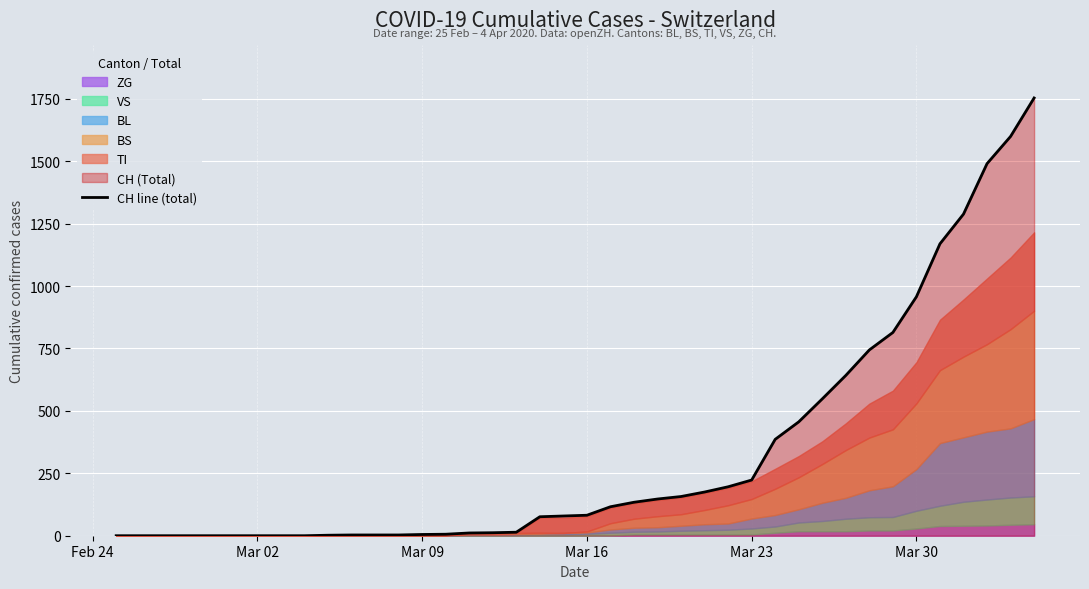

What is the highest value of the CH line (total) series?

1753